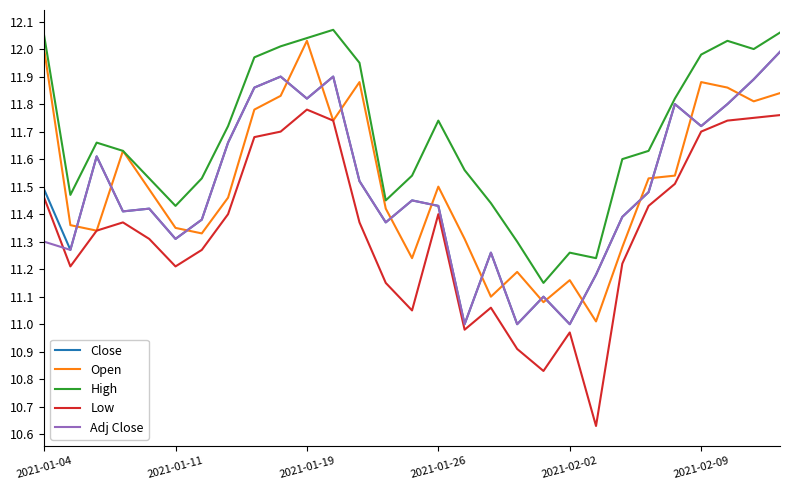

True or false: Adj Close and Low intersect in this chart.

True